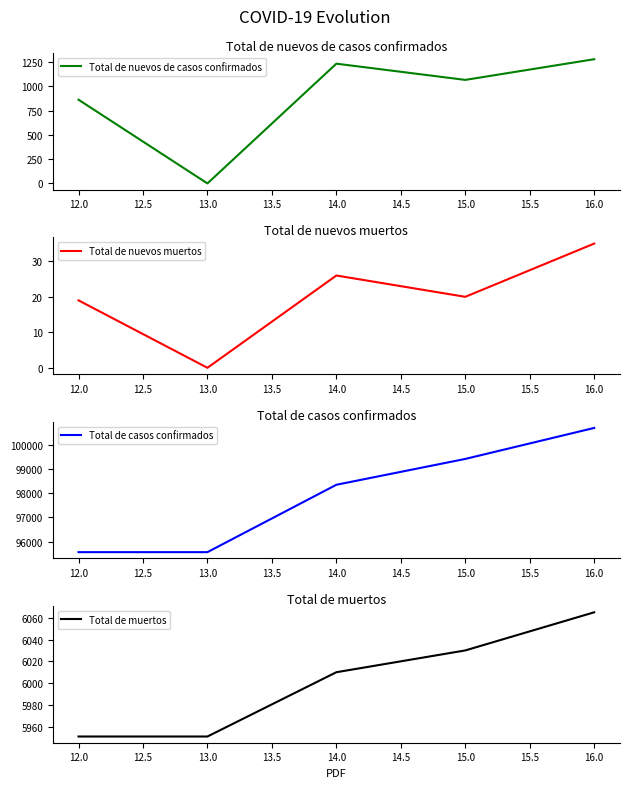

Read the Total de nuevos de casos confirmados value at 12.0.

862